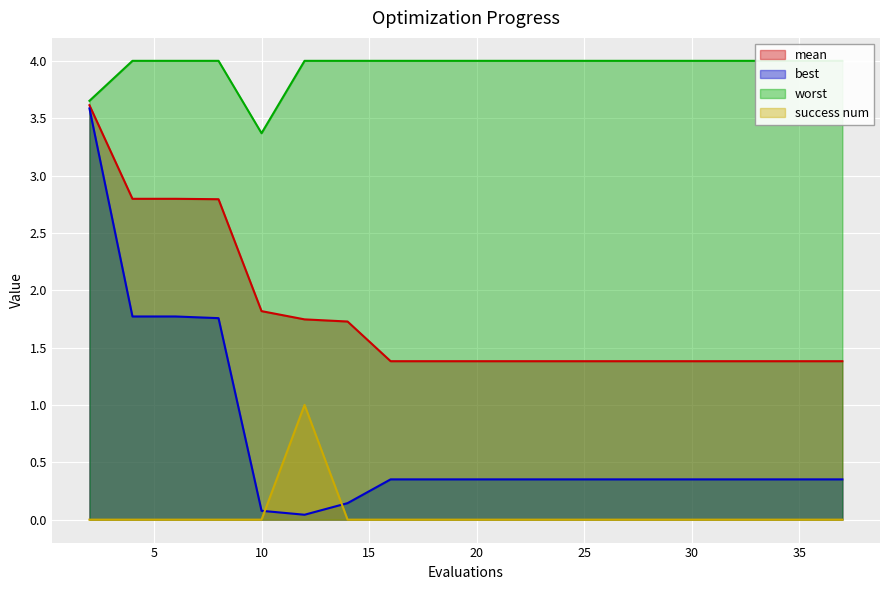

Reading left to right, list all the values displayed in this chart.

mean: 2=3.6	4=2.8	6=2.8	8=2.8	10=1.8	12=1.7	14=1.7	16=1.4	17=1.4	19=1.4	21=1.4	23=1.4	25=1.4	27=1.4	29=1.4	31=1.4	33=1.4	34=1.4	36=1.4	37=1.4
best: 2=3.6	4=1.8	6=1.8	8=1.8	10=0.1	12=0.0	14=0.1	16=0.4	17=0.4	19=0.4	21=0.4	23=0.4	25=0.4	27=0.4	29=0.4	31=0.4	33=0.4	34=0.4	36=0.4	37=0.4
worst: 2=3.7	4=4.0	6=4.0	8=4.0	10=3.4	12=4.0	14=4.0	16=4.0	17=4.0	19=4.0	21=4.0	23=4.0	25=4.0	27=4.0	29=4.0	31=4.0	33=4.0	34=4.0	36=4.0	37=4.0
success num: 2=0.0	4=0.0	6=0.0	8=0.0	10=0.0	12=1.0	14=0.0	16=0.0	17=0.0	19=0.0	21=0.0	23=0.0	25=0.0	27=0.0	29=0.0	31=0.0	33=0.0	34=0.0	36=0.0	37=0.0